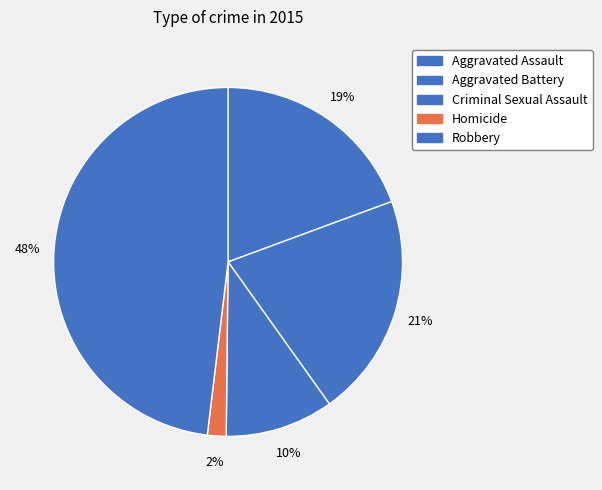

Count the number of slices in the pie.

5